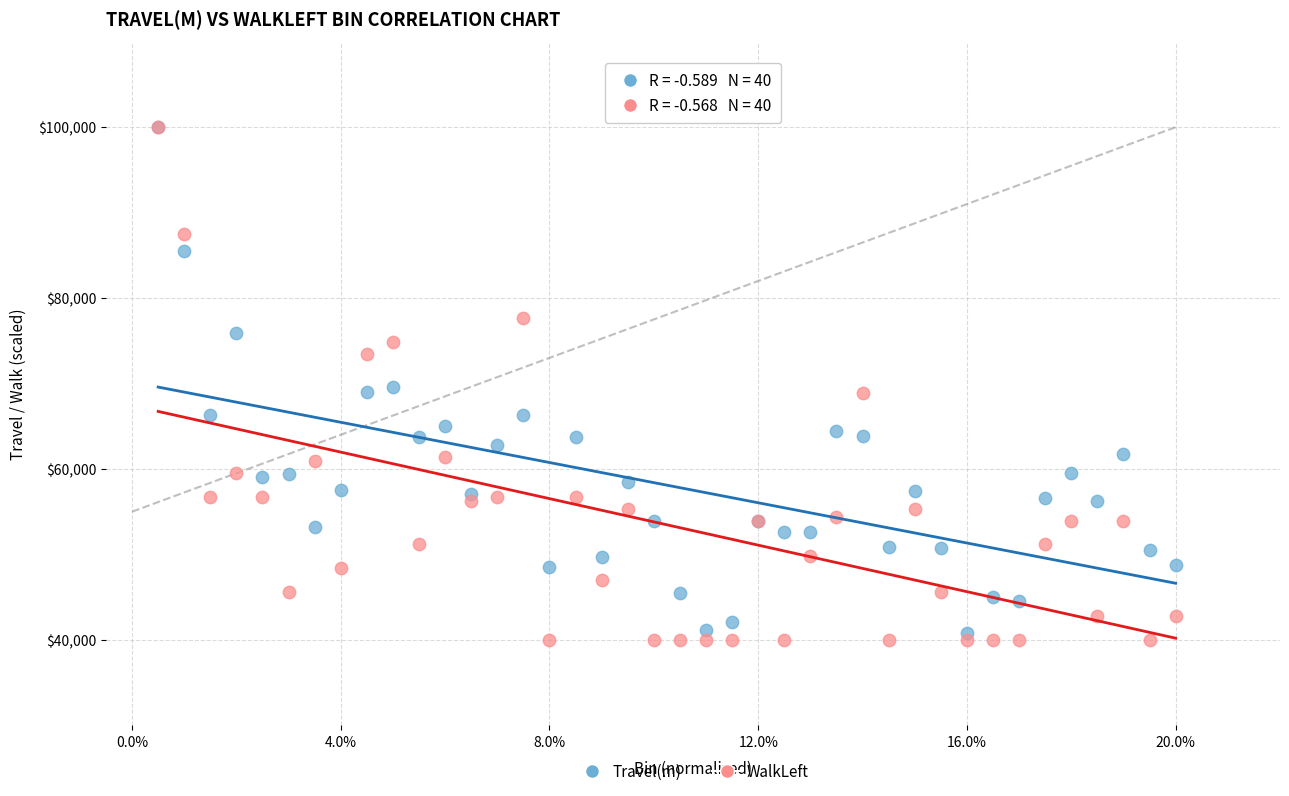

What are all the series names shown in the legend?

Travel(m), WalkLeft